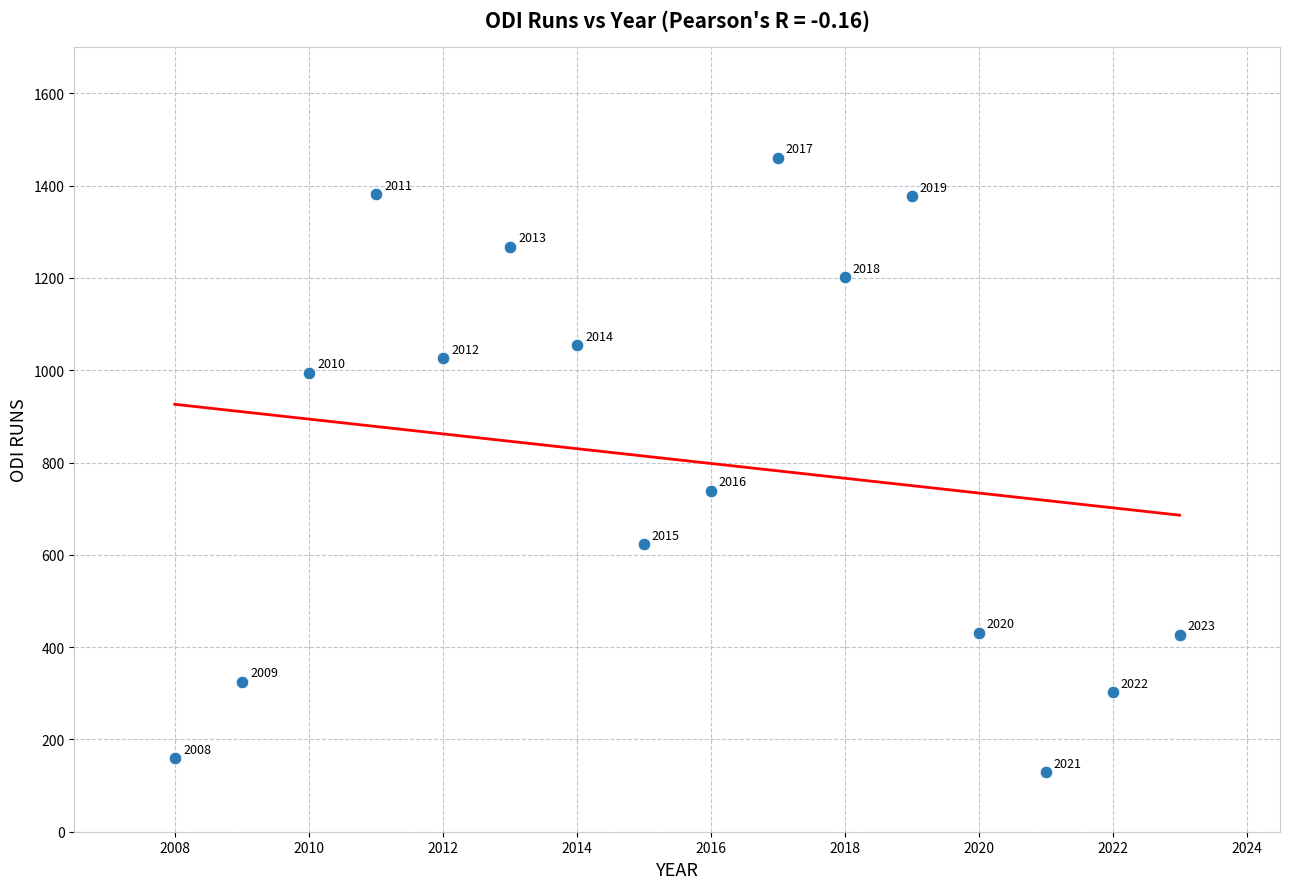

What is the range of X values (max minus min)?

15